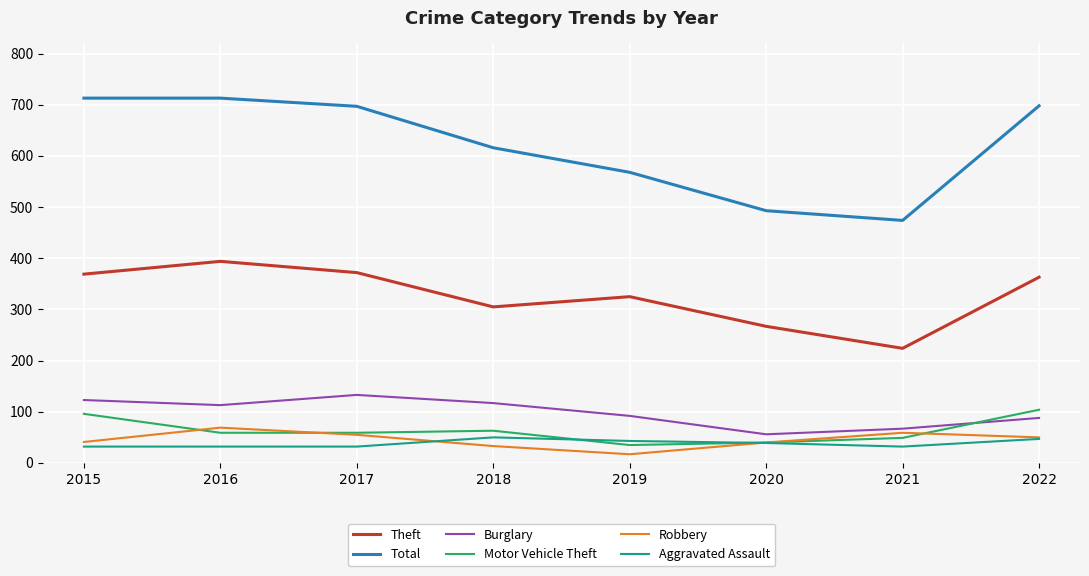

At which category does Robbery reach its first local valley?

2019